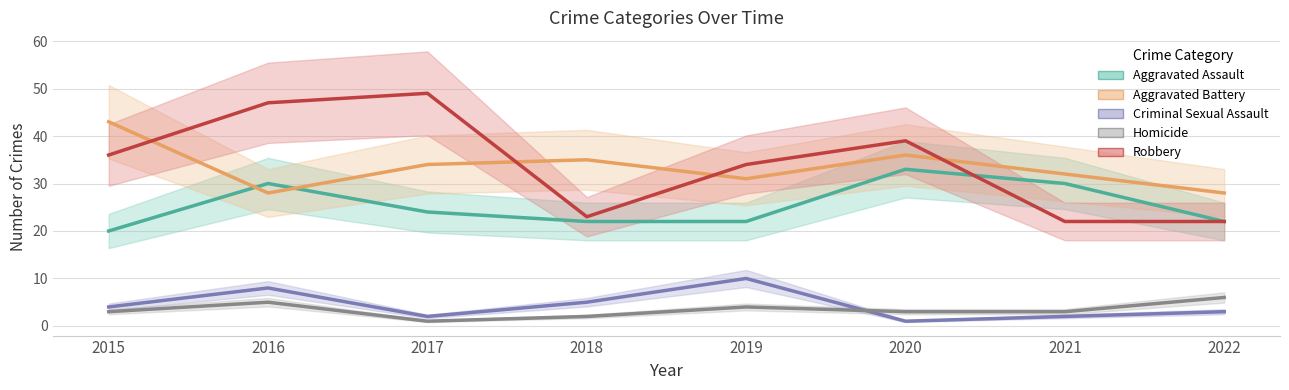

What is the total value across all series at 2016?

118